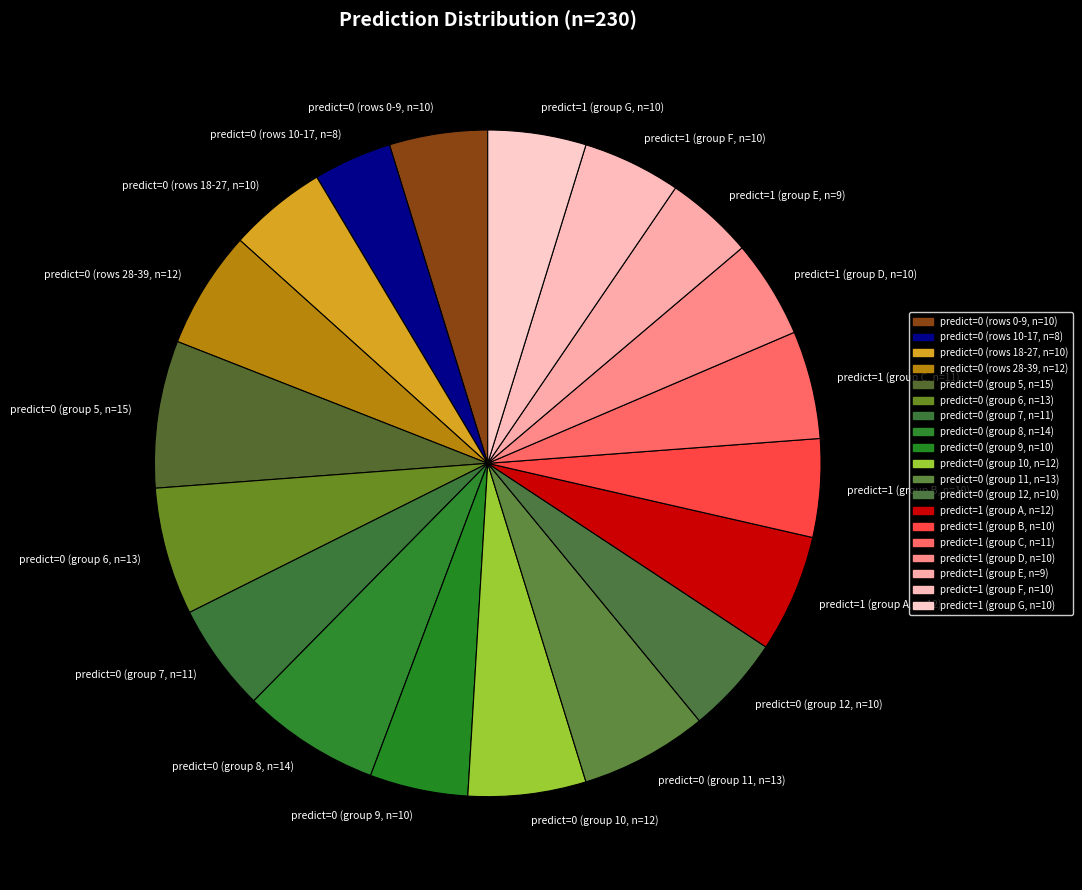

Does predict=1 (group B, n=10) represent more than half of the total?

No